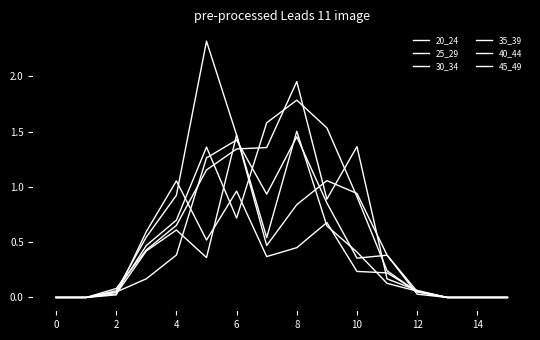

True or false: 35_39 and 25_29 intersect in this chart.

True